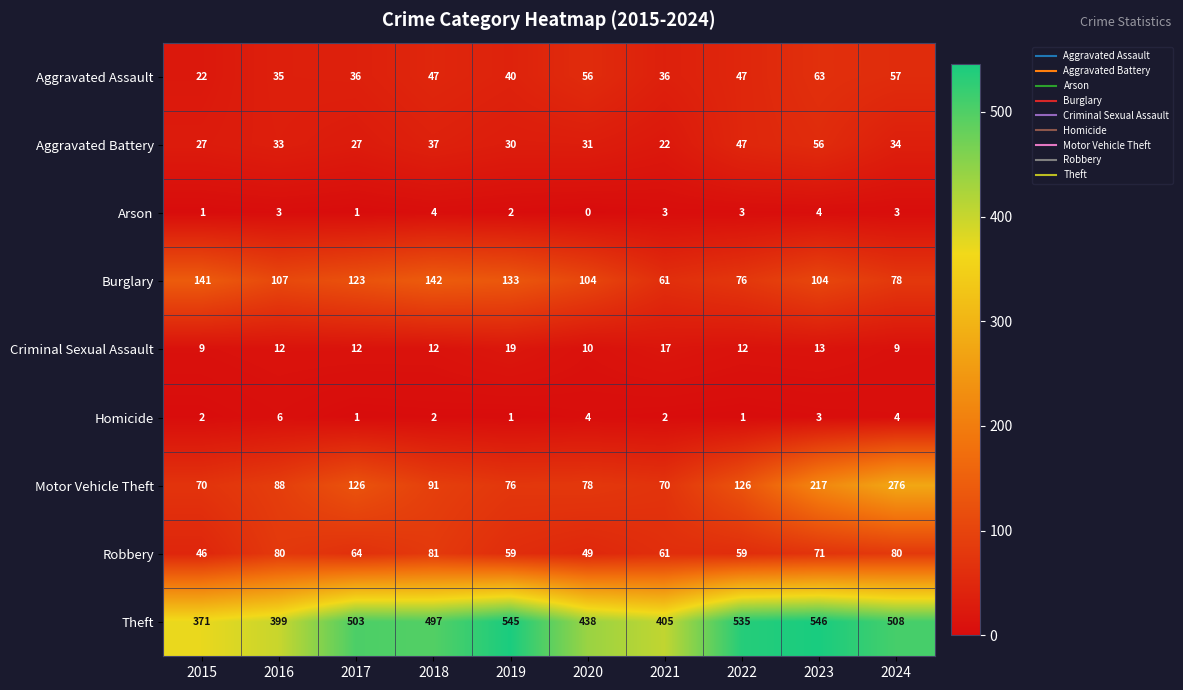

At which category is the sum across all series the highest?

2023